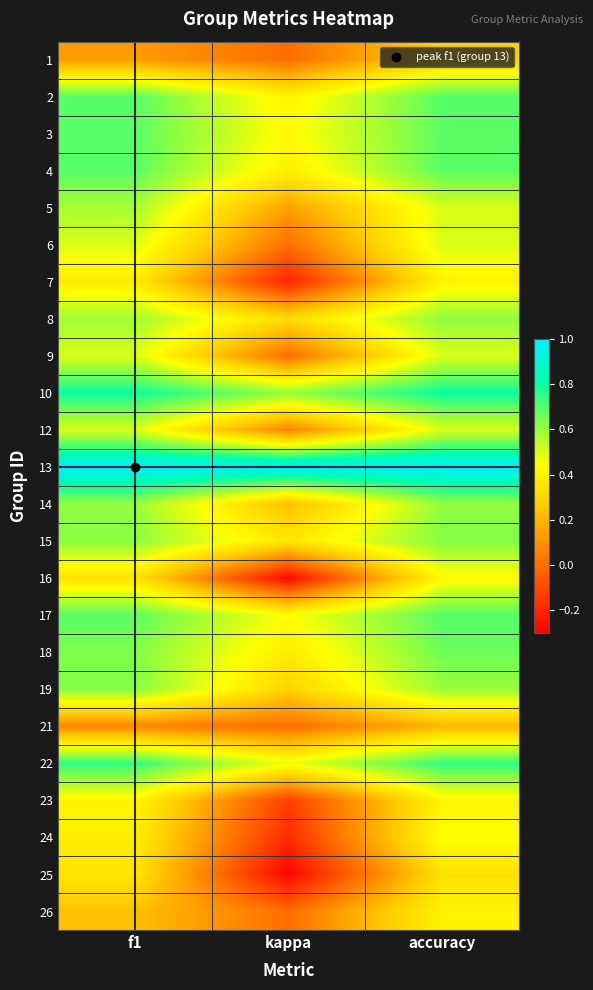

At which category does the chart reach its minimum across all series?

kappa